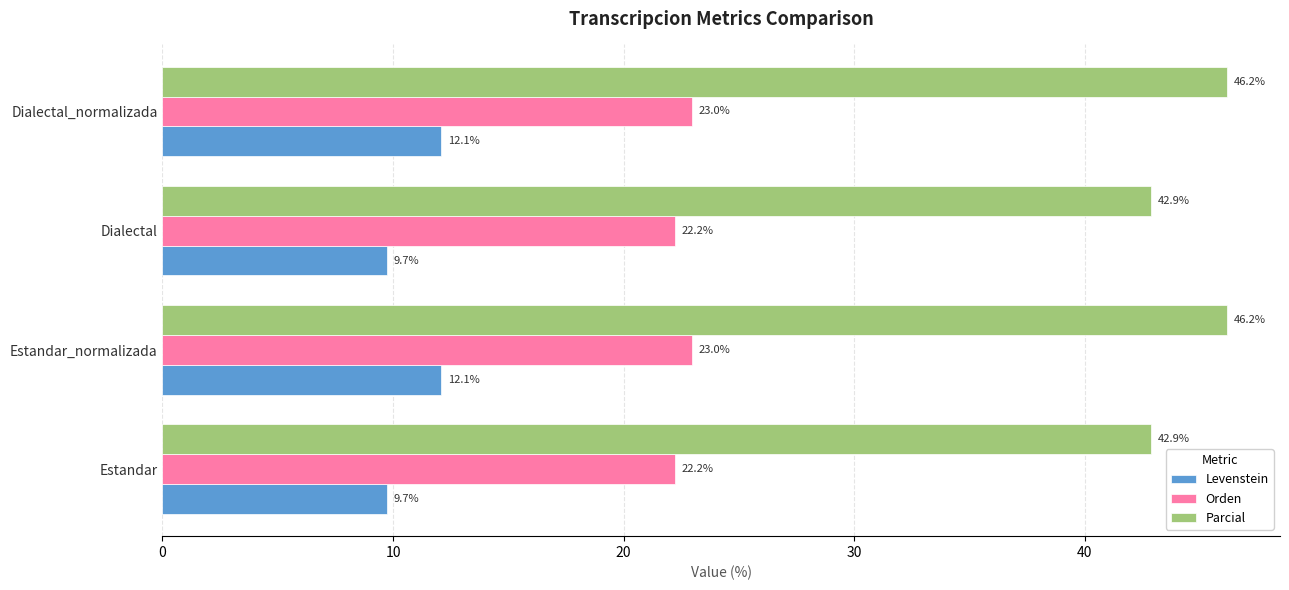

What are all the series names shown in the legend?

Levenstein, Orden, Parcial